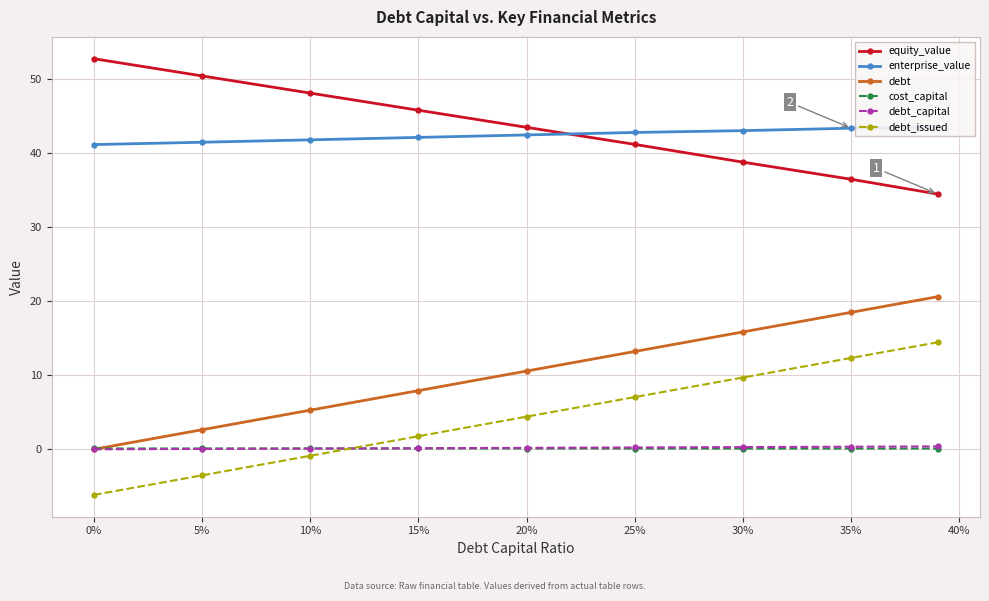

What is the highest value of the equity_value series?

52.8